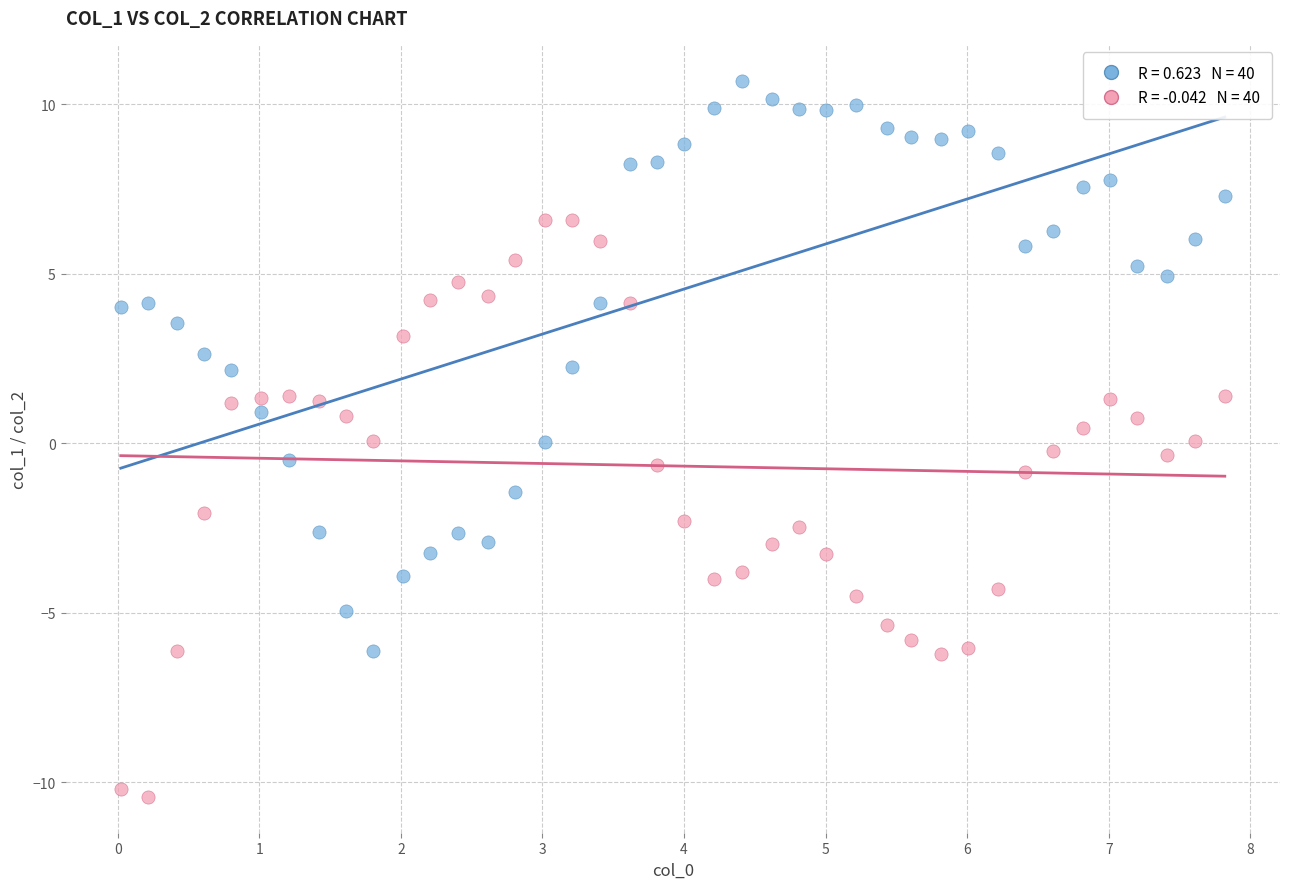

Across all data points, what is the range of X values (max minus min)?

7.8